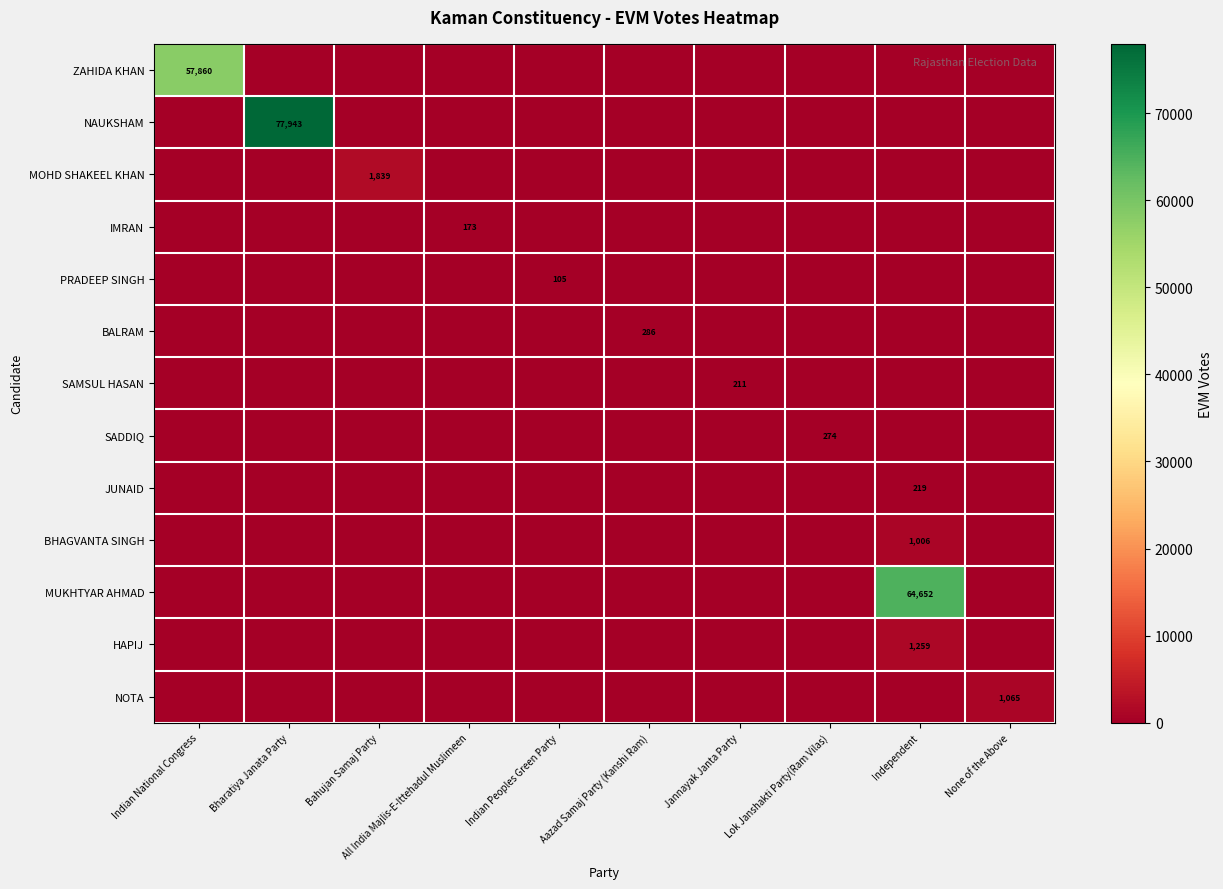

At which label does BALRAM reach its minimum?

Indian National Congress